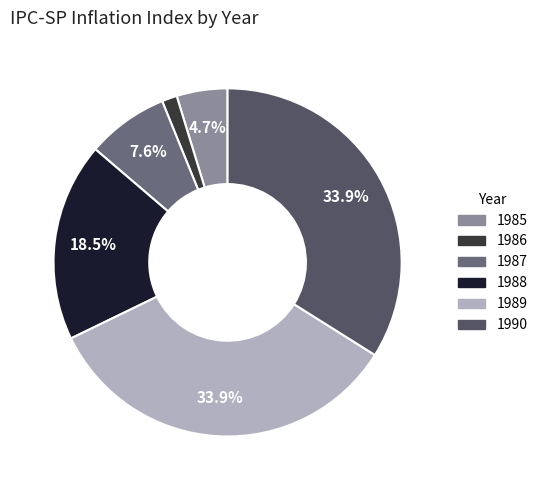

Rank the categories by value from lowest to highest.

1986, 1985, 1987, 1988, 1989, 1990